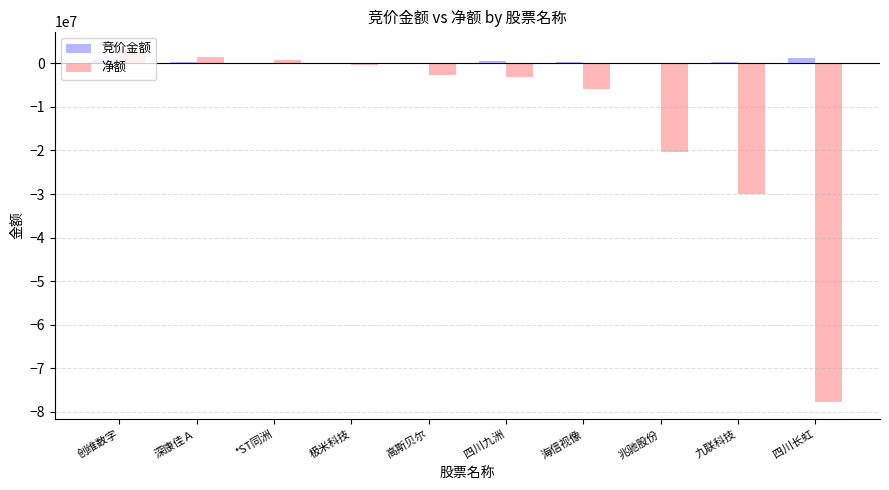

Between 深康佳Ａ and 四川长虹, which series saw the biggest shift?

净额